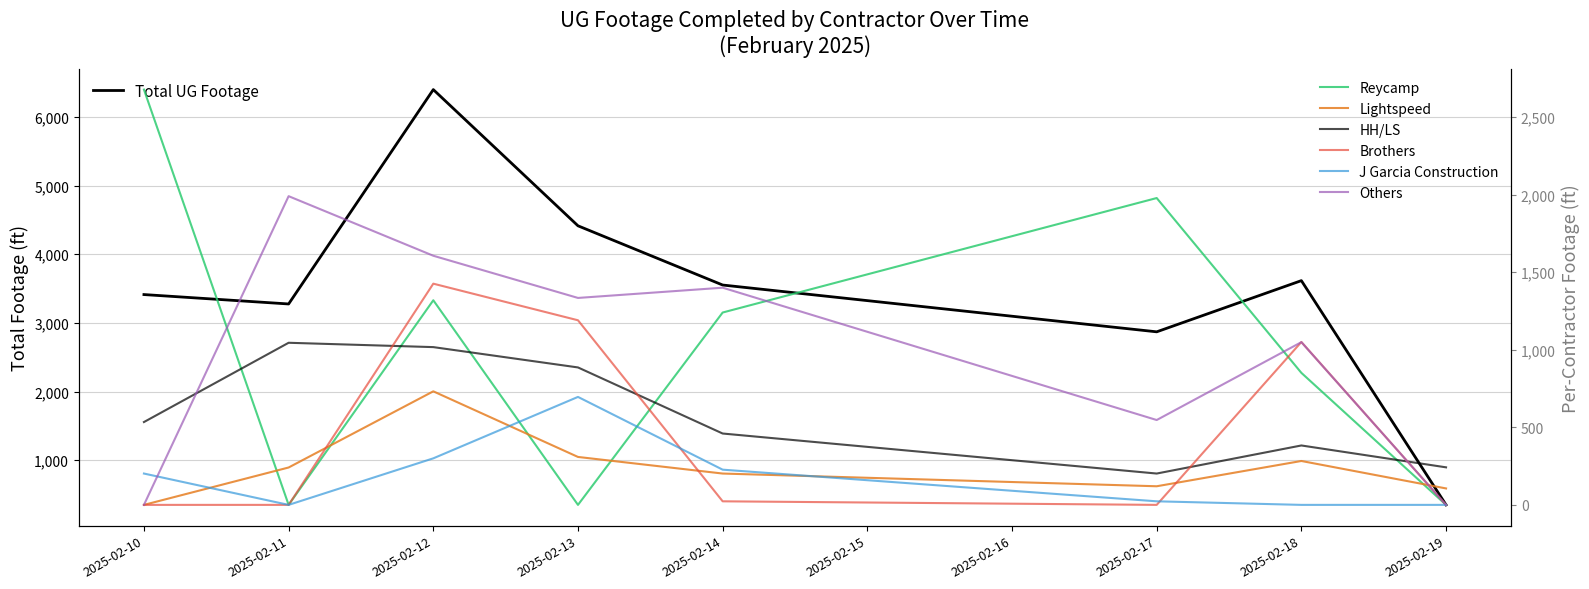

Is the value of Lightspeed at 2025-02-12 greater than the value of J Garcia Construction at 2025-02-12?

Yes